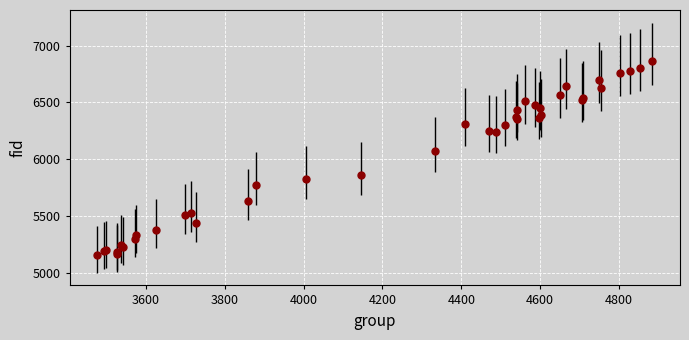

What Y value in the scatter plot is closest to 6007?

6069